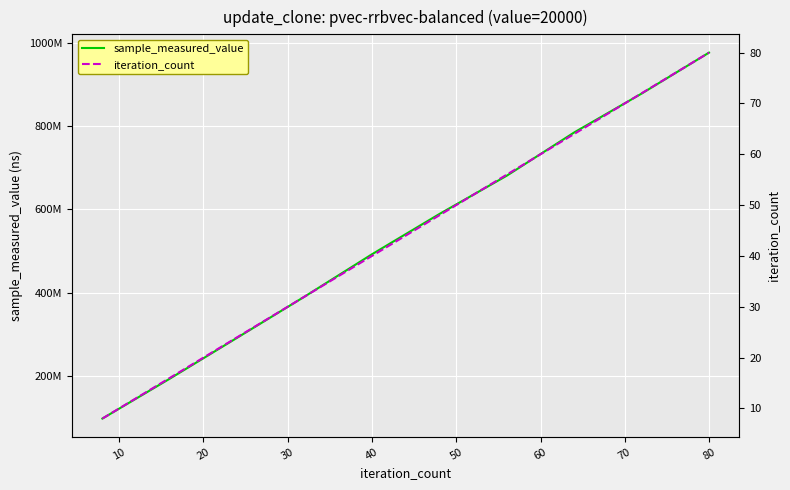

List the series in order of their peak value, lowest first.

iteration_count, sample_measured_value